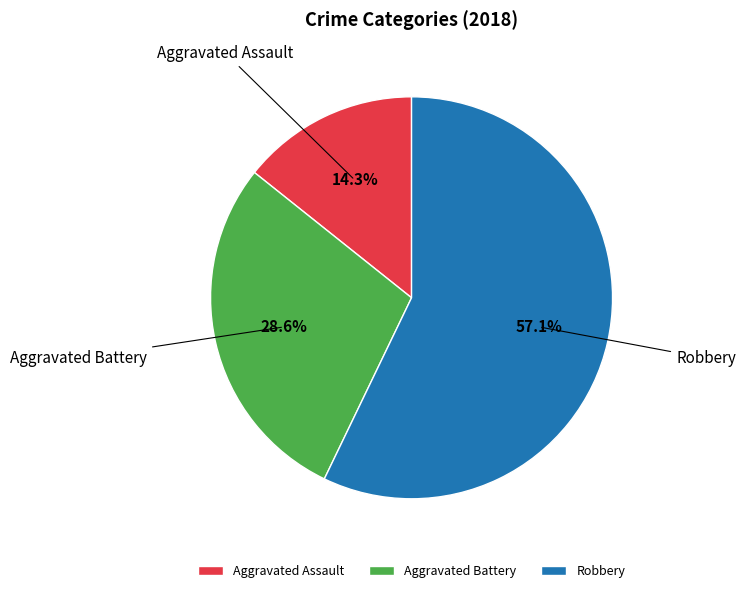

Is it true that Robbery is 57% of the pie?

True